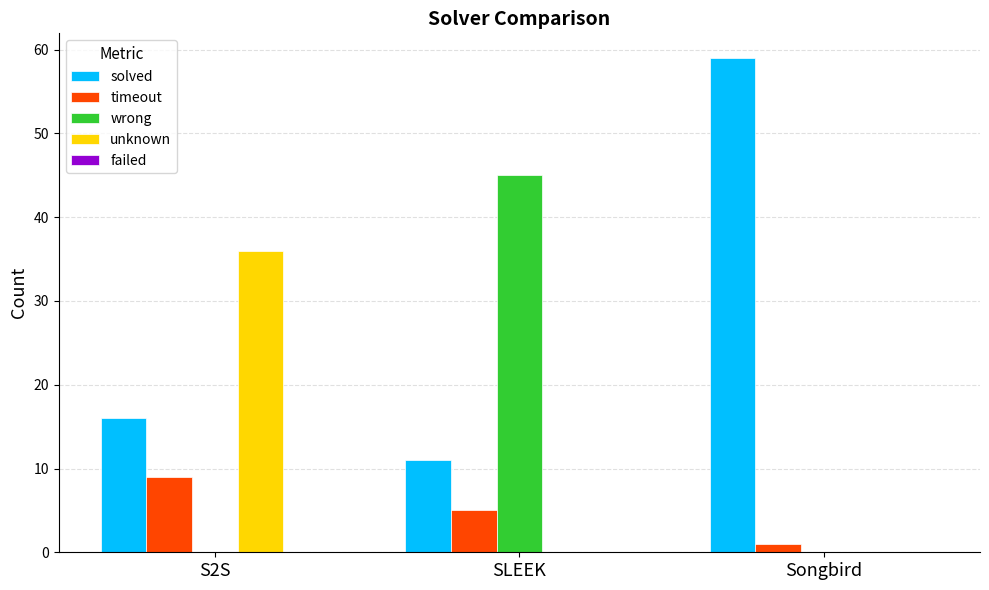

Between S2S and SLEEK, which series saw the biggest shift?

wrong